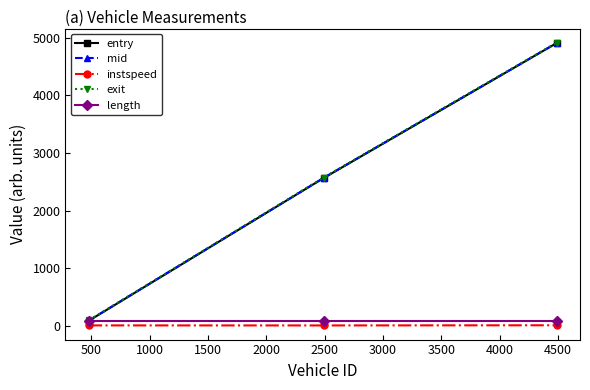

Which series has the widest spread of values?

entry